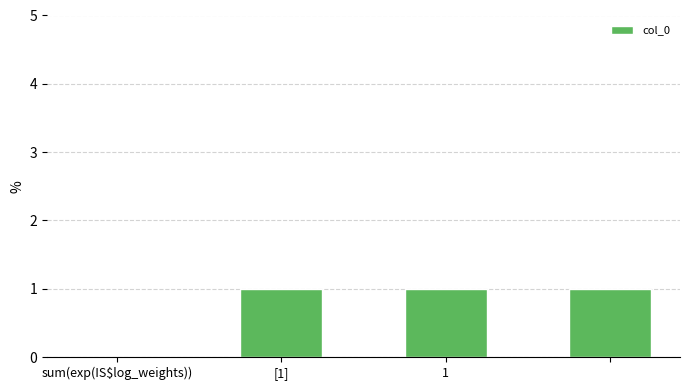

What is the sum of all values?

3